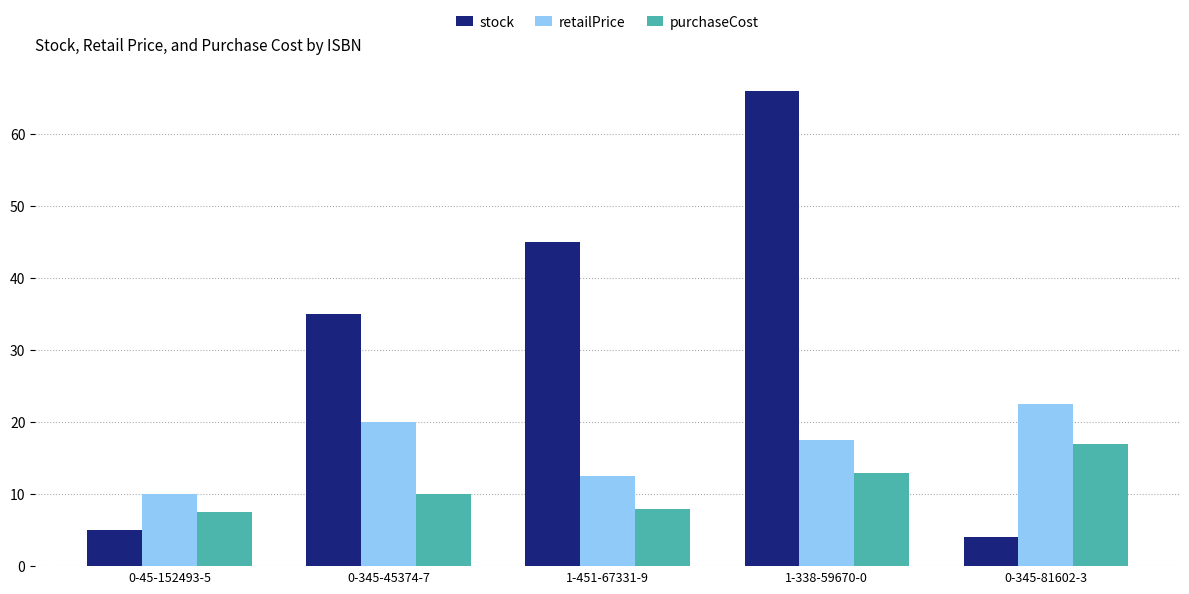

Rank the series by their average value, from lowest to highest.

purchaseCost, retailPrice, stock